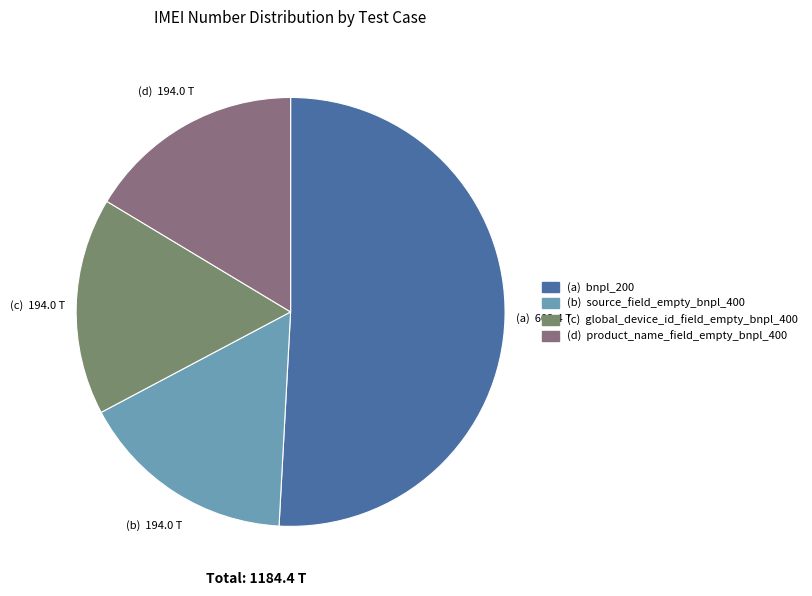

Count the number of slices in the pie.

4